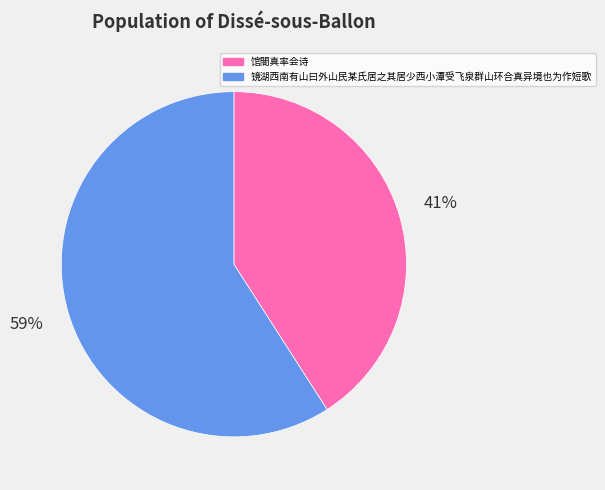

Do 馆閤真率会诗 and 镜湖西南有山曰外山民某氏居之其居少西小潭受飞泉群山环合真异境也为作短歌 together represent more than half of the pie?

Yes